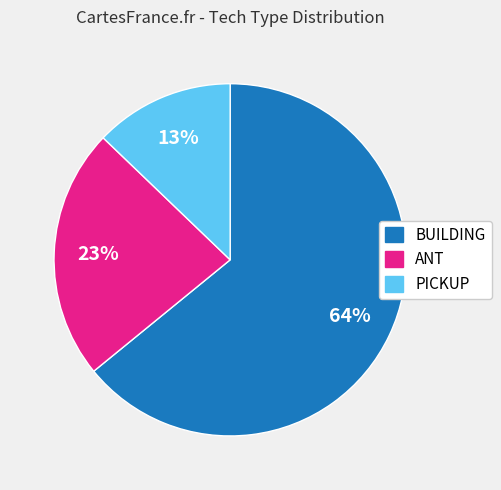

What is the largest slice in the pie chart?

BUILDING